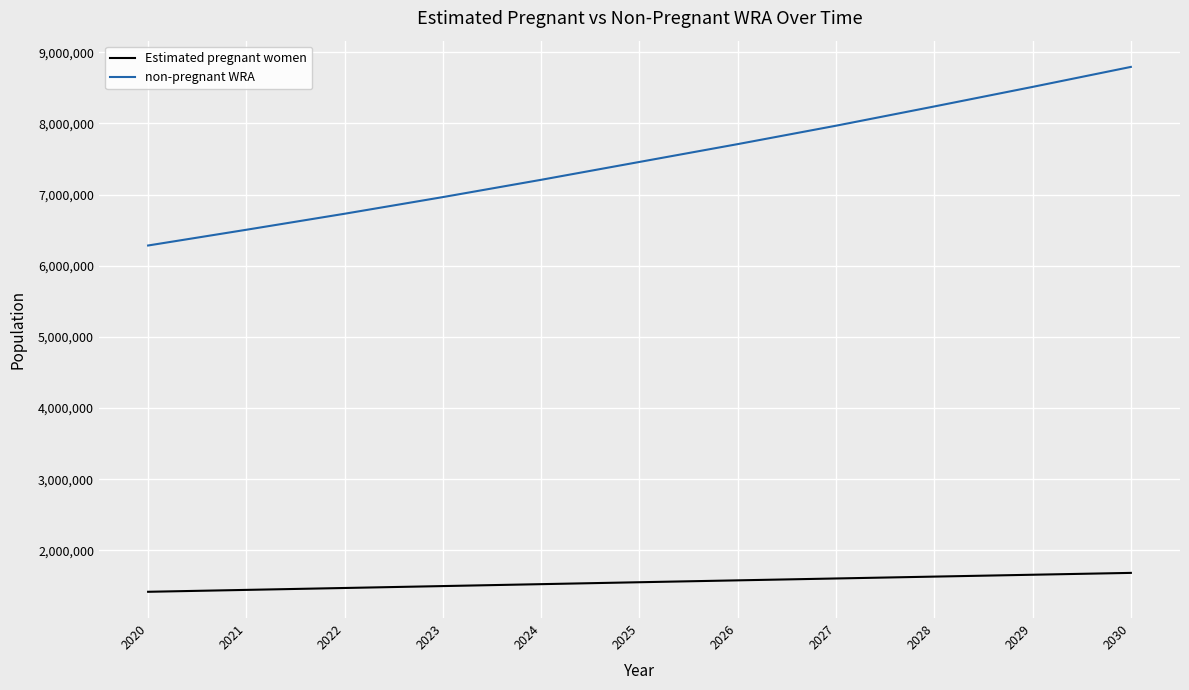

Rank the series at 2027 from highest to lowest value.

non-pregnant WRA, Estimated pregnant women